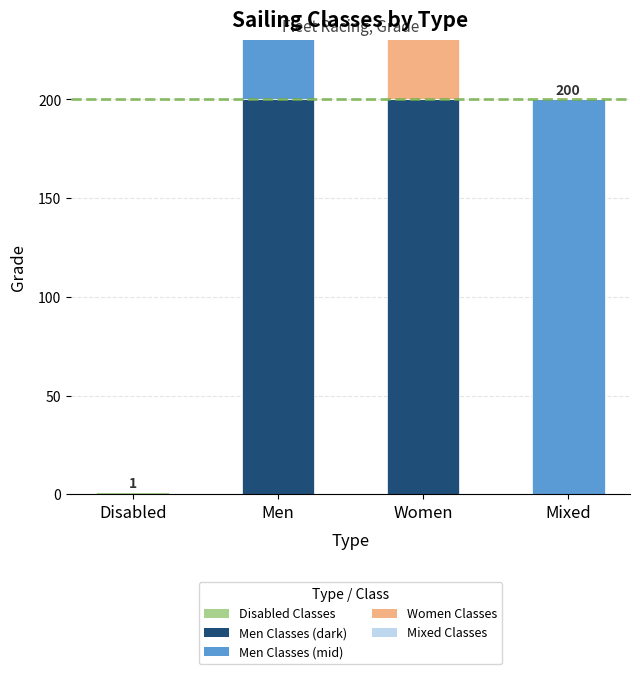

How many positive values does the Class segment 2 series have?

2